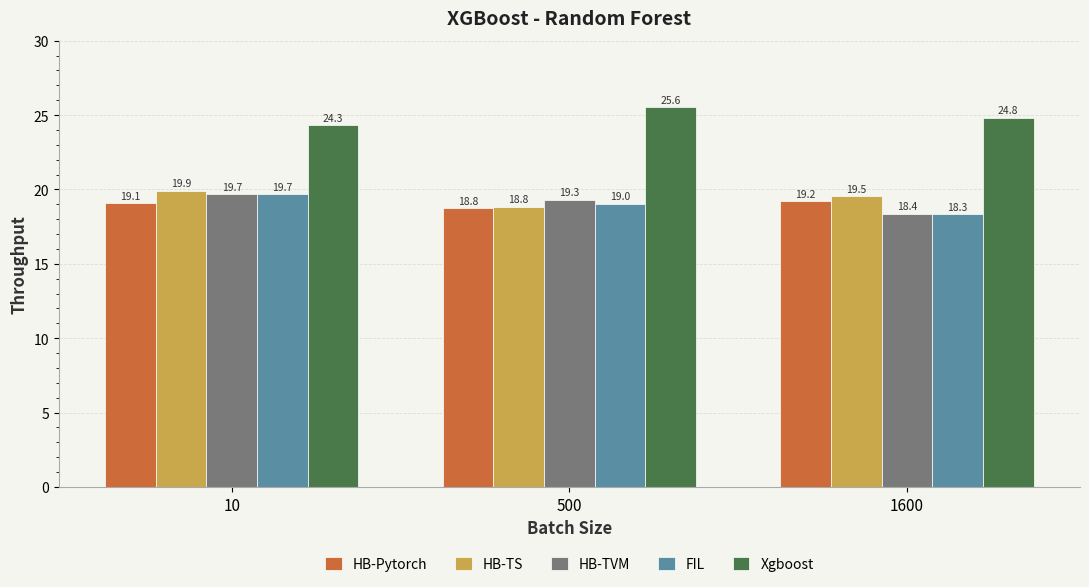

Reading right to left, list all the values displayed in this chart.

HB-Pytorch: 1600=19.2	500=18.8	10=19.1
HB-TS: 1600=19.5	500=18.8	10=19.9
HB-TVM: 1600=18.4	500=19.3	10=19.7
FIL: 1600=18.3	500=19.0	10=19.7
Xgboost: 1600=24.8	500=25.6	10=24.3